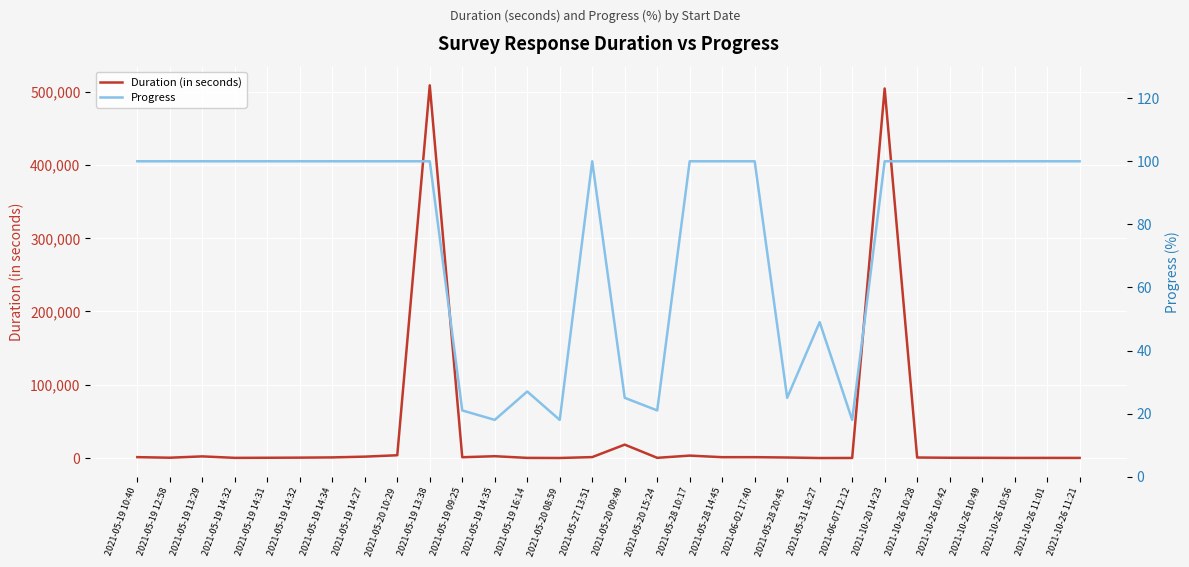

Where is the first local minimum for Duration (in seconds)?

2021-05-19 12:58